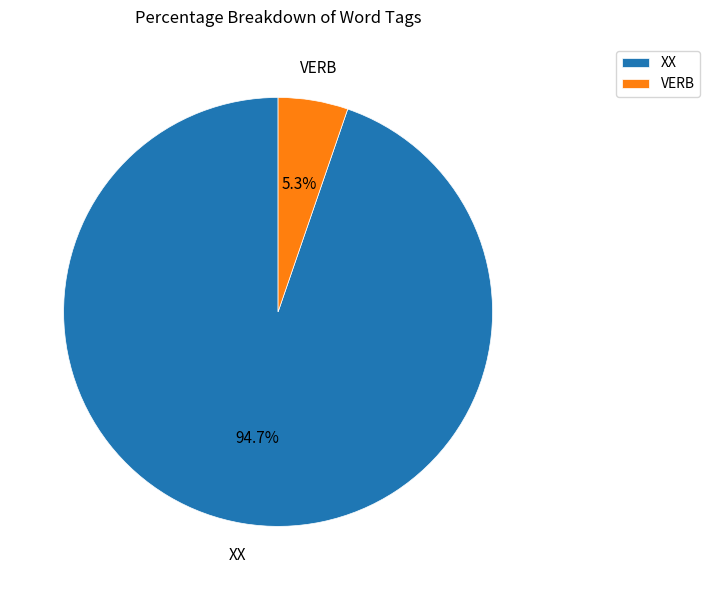

How many segments does this pie chart have?

2